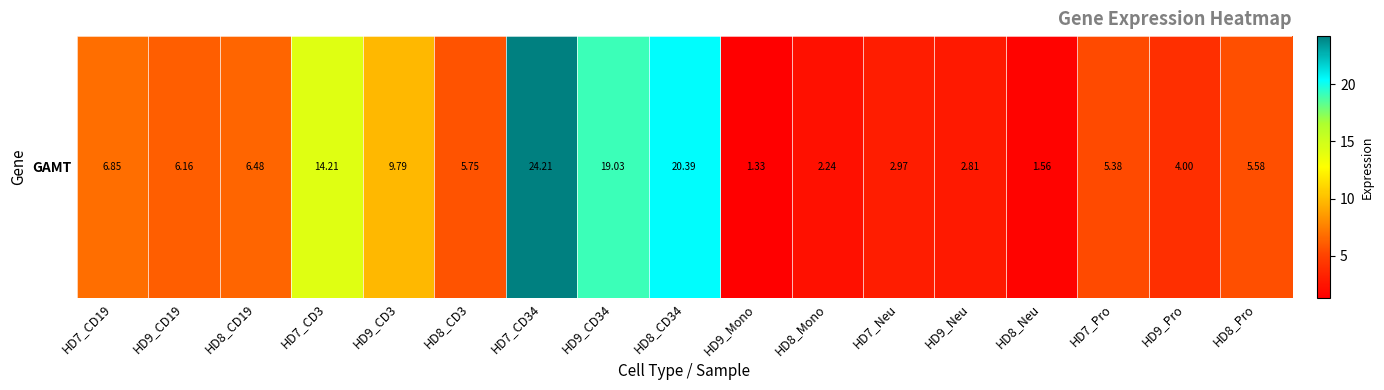

How many data points does each series have?

17